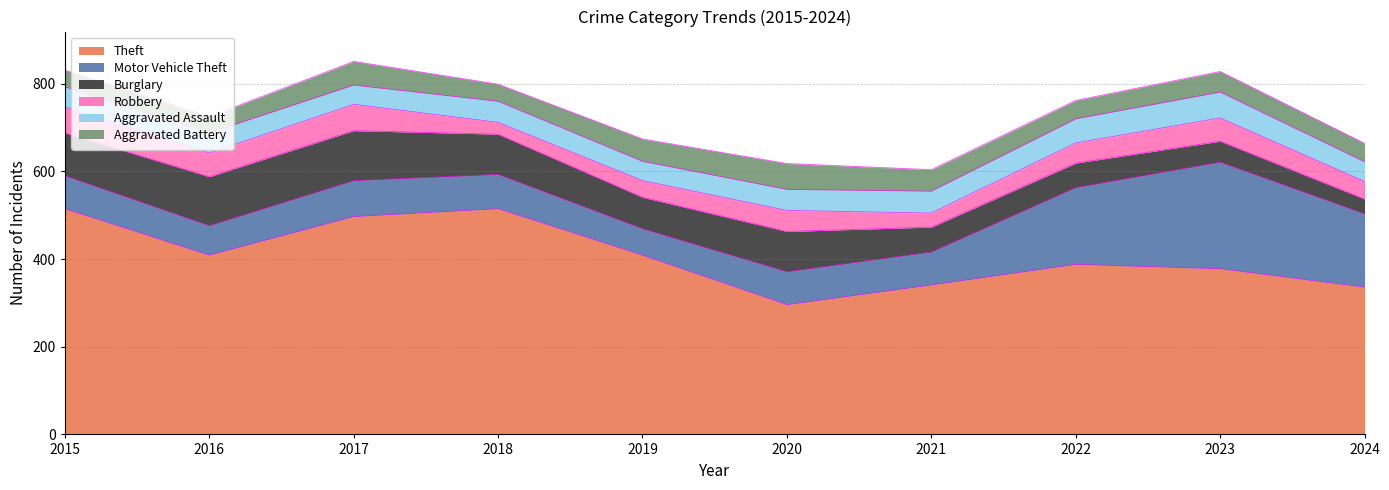

What is the average value of the Robbery series?

46